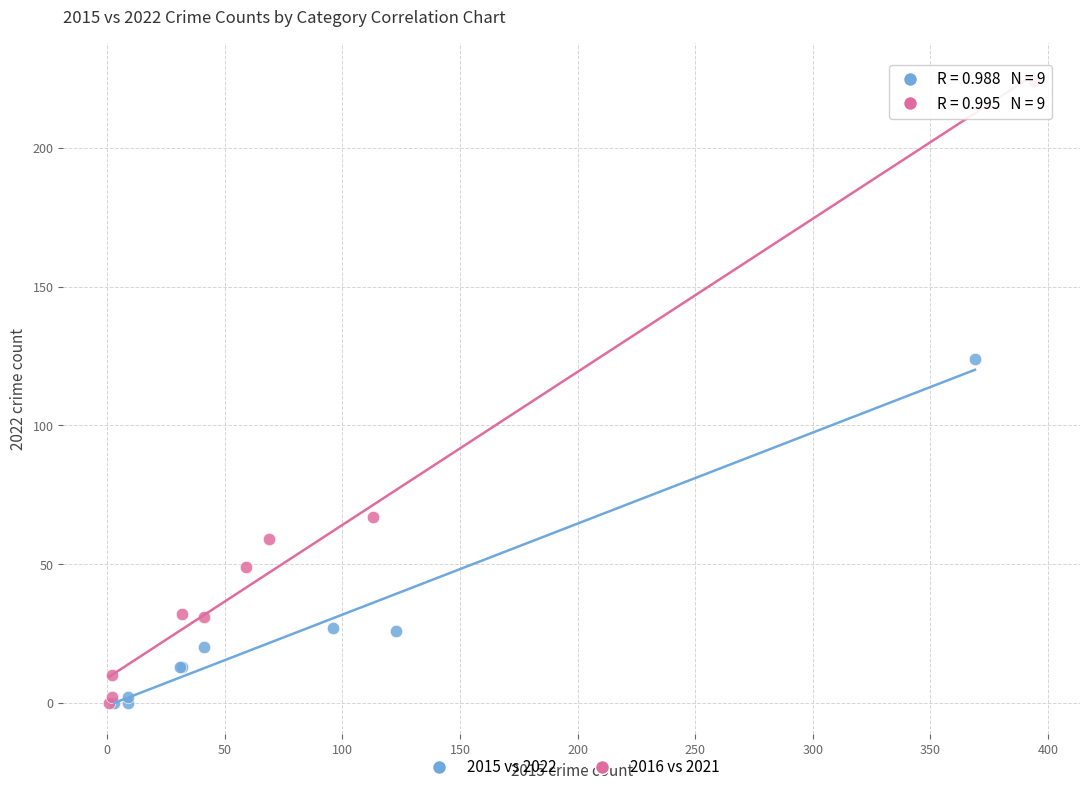

Which series has the largest Y range (max minus min)?

2016 vs 2021